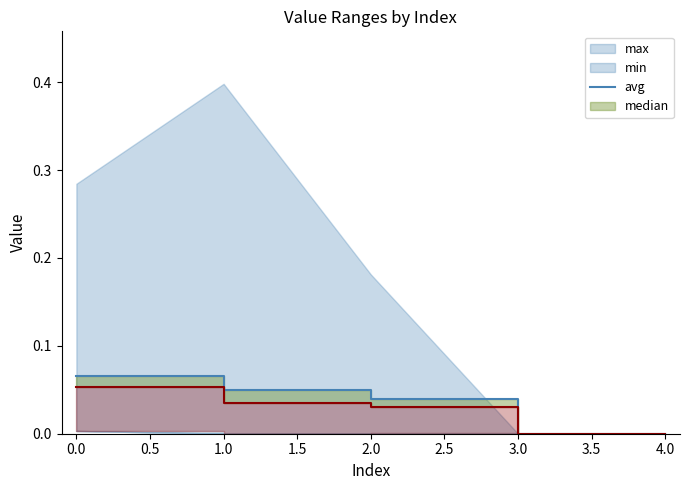

What is the difference between the values at 0.0 and 3.0?

0.1